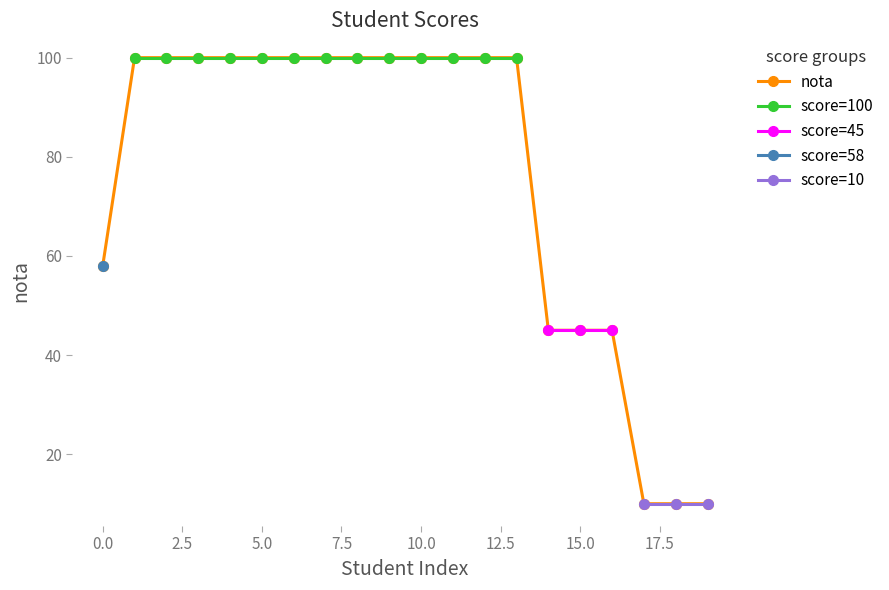

What is the minimum value shown in the chart?

10